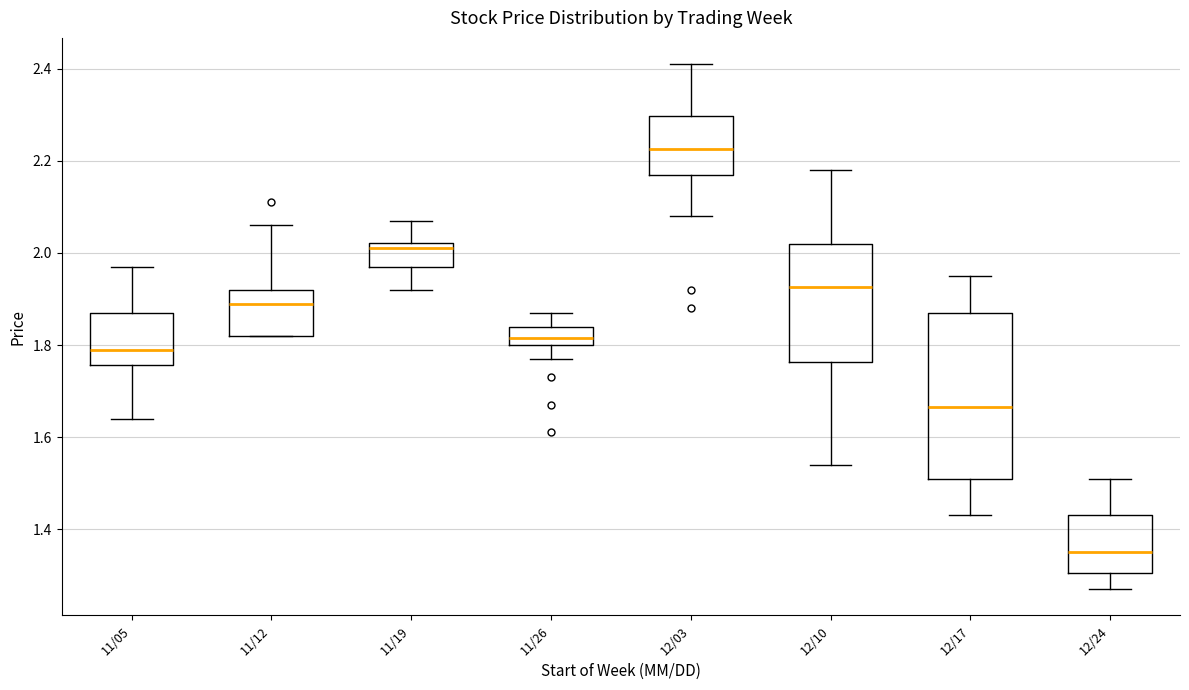

Reading left to right, transcribe this box plot: for each box, give where its median line is, the range the box spans, and where its two whiskers end, as read against the y-axis. The values are not printed on the chart, so give them approximately, as read against the axis.

11/05: median 1.80, box 1.76 to 1.88, whiskers 1.64 to 1.98
11/12: median 1.90, box 1.82 to 1.92, whiskers 1.82 to 2.06
11/19: median 2.02 (just below the box's upper edge), box 1.98 to 2.02, whiskers 1.92 to 2.08
11/26: median 1.82, box 1.80 to 1.84, whiskers 1.78 to 1.88
12/03: median 2.22, box 2.18 to 2.30, whiskers 2.08 to 2.42
12/10: median 1.92, box 1.76 to 2.02, whiskers 1.54 to 2.18
12/17: median 1.66, box 1.52 to 1.88, whiskers 1.44 to 1.96
12/24: median 1.36, box 1.30 to 1.44, whiskers 1.28 to 1.52